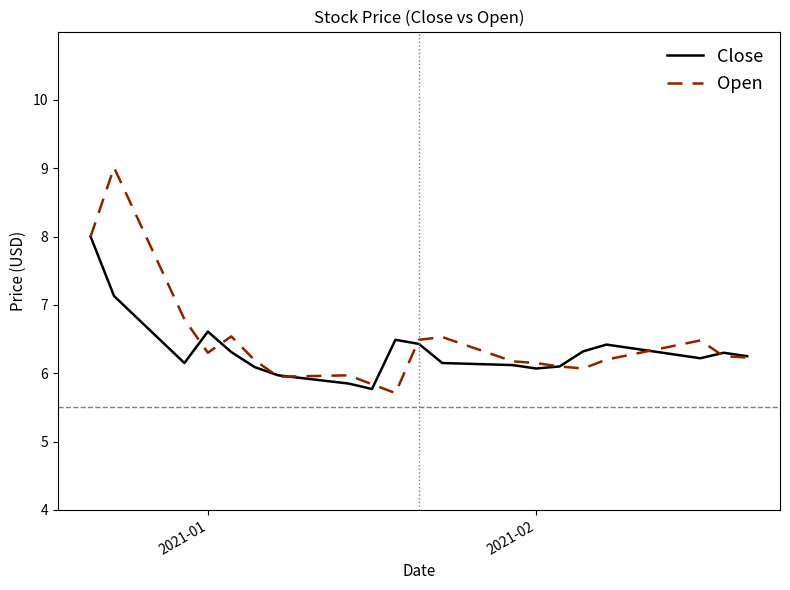

What is the minimum value shown in the chart?

5.7